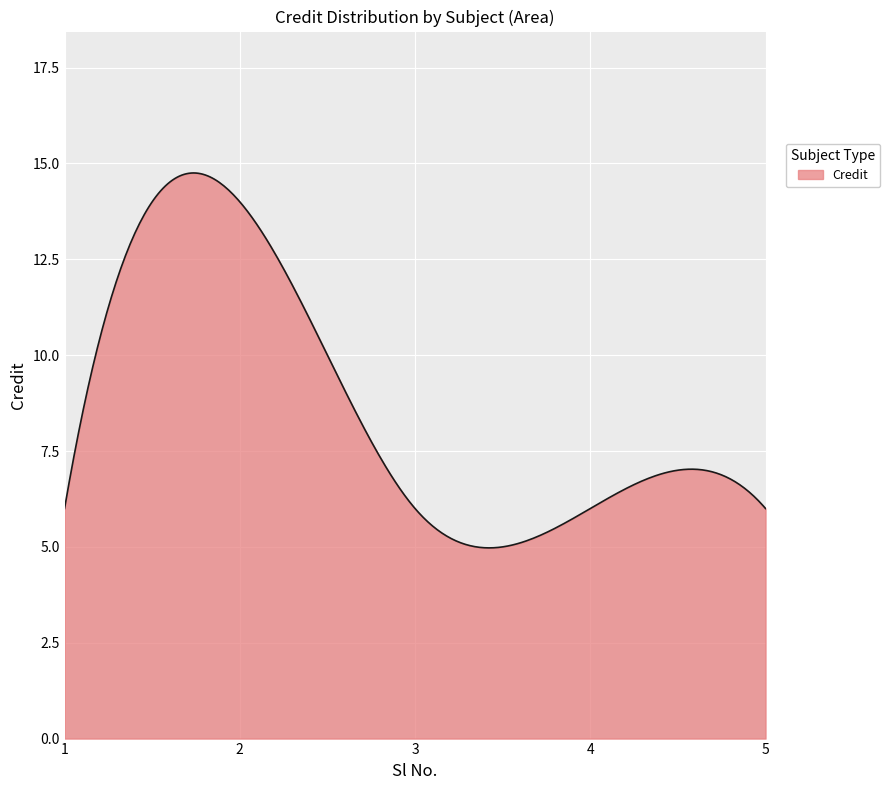

What is the greatest value displayed?

14.8